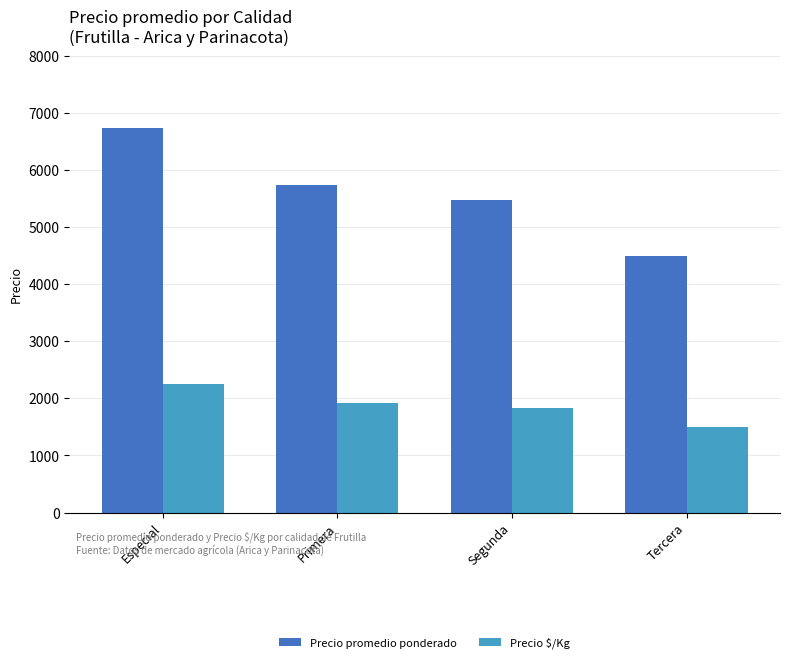

True or false: Precio $/Kg has a value of 1177 at Primera.

False